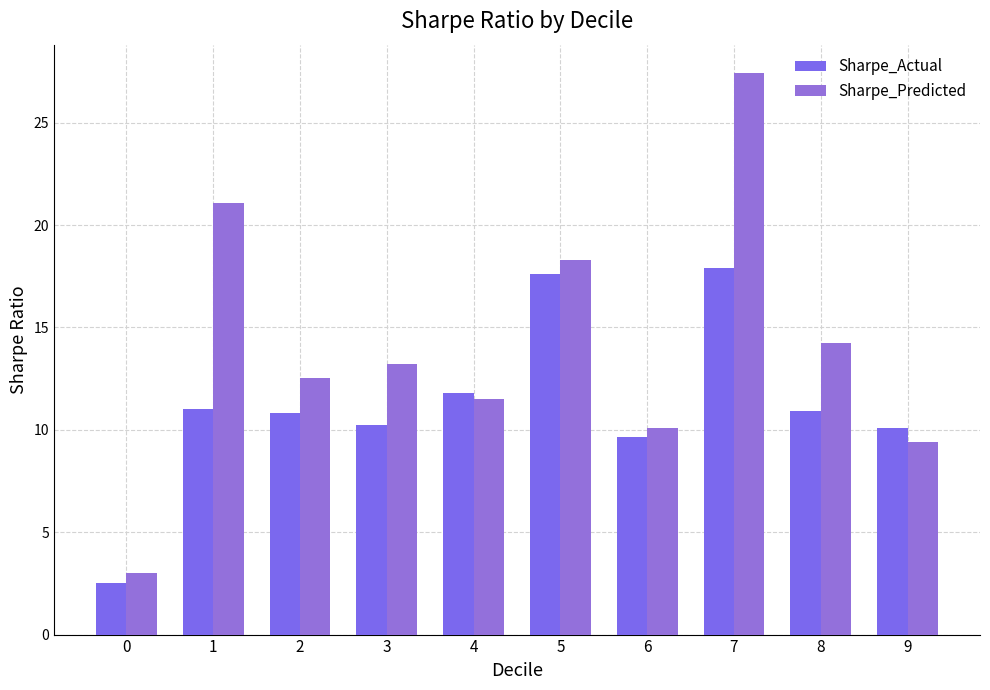

The value of Sharpe_Predicted at 8 is 8.3. True or false?

False